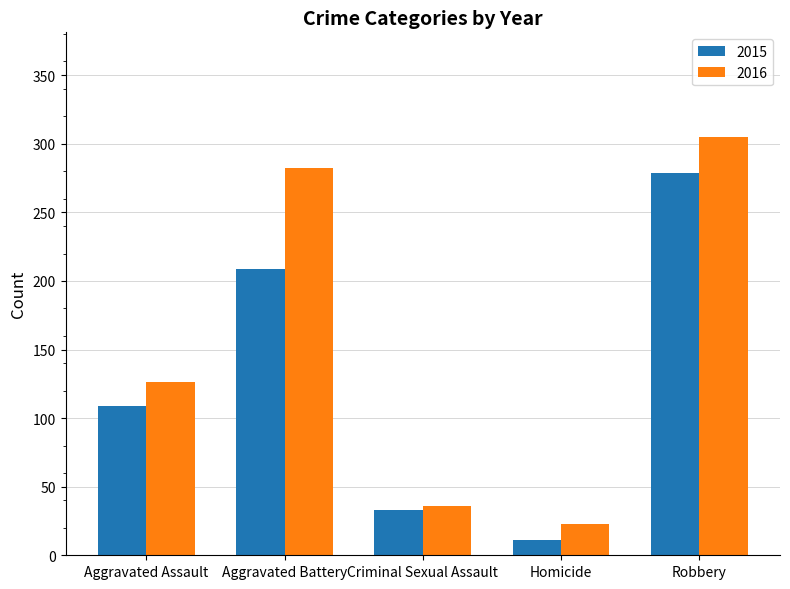

What is the total value across all series at Homicide?

34